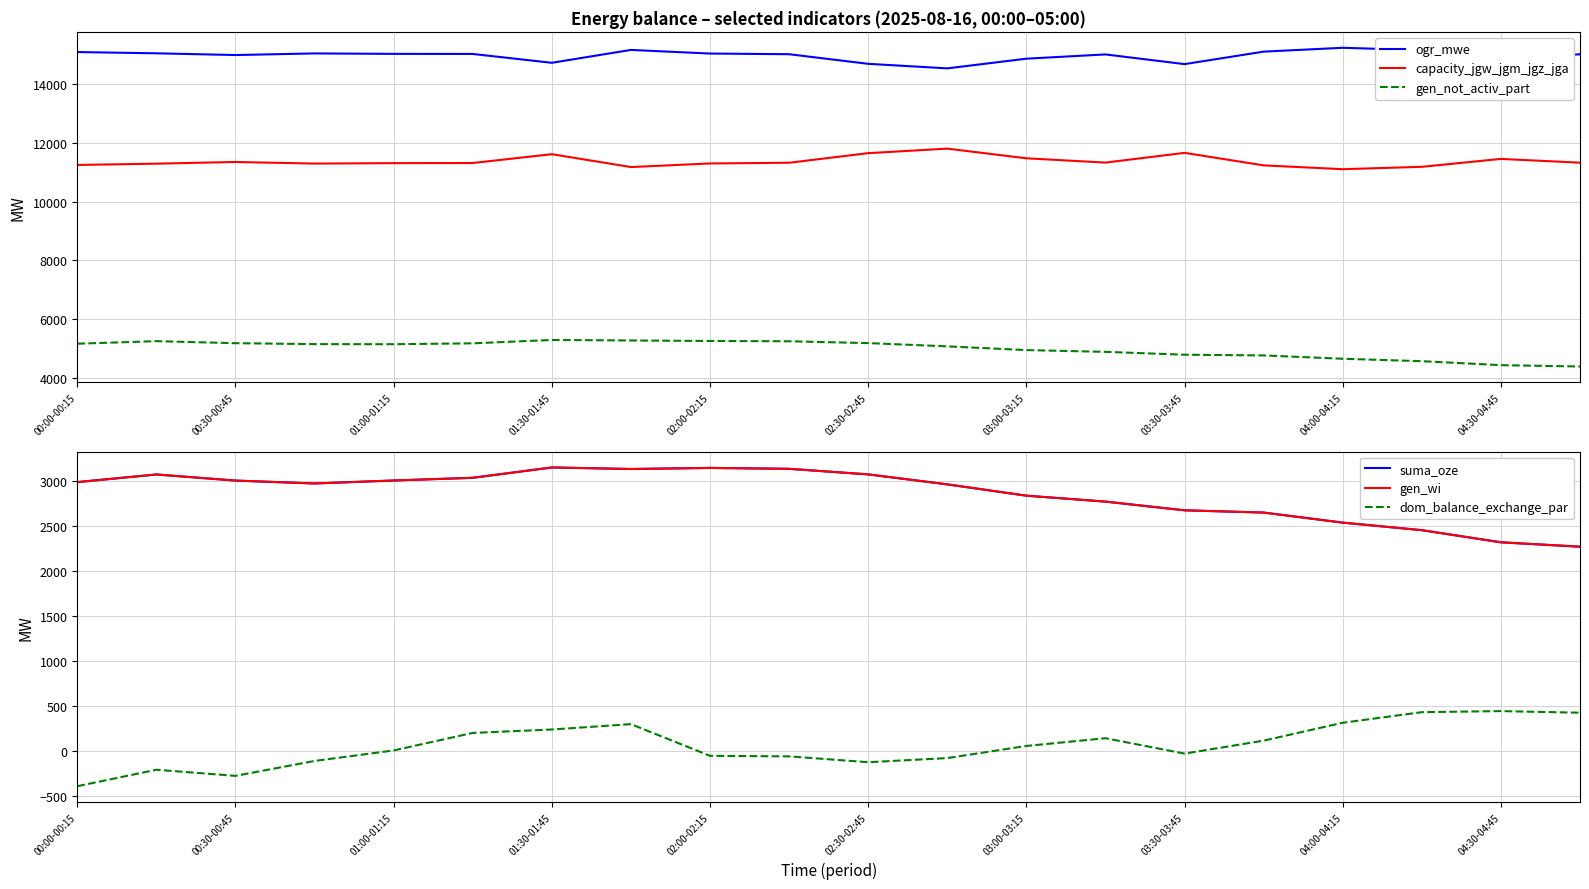

The value of ogr_mwe at 02:30-02:45 is 3902. True or false?

False